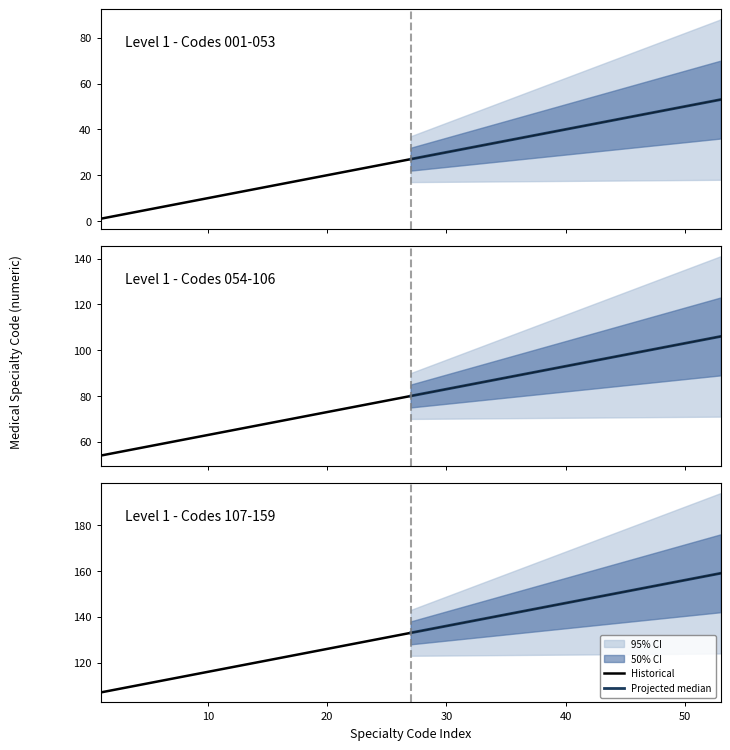

Rank the series by their average value, from highest to lowest.

Projected median, Historical